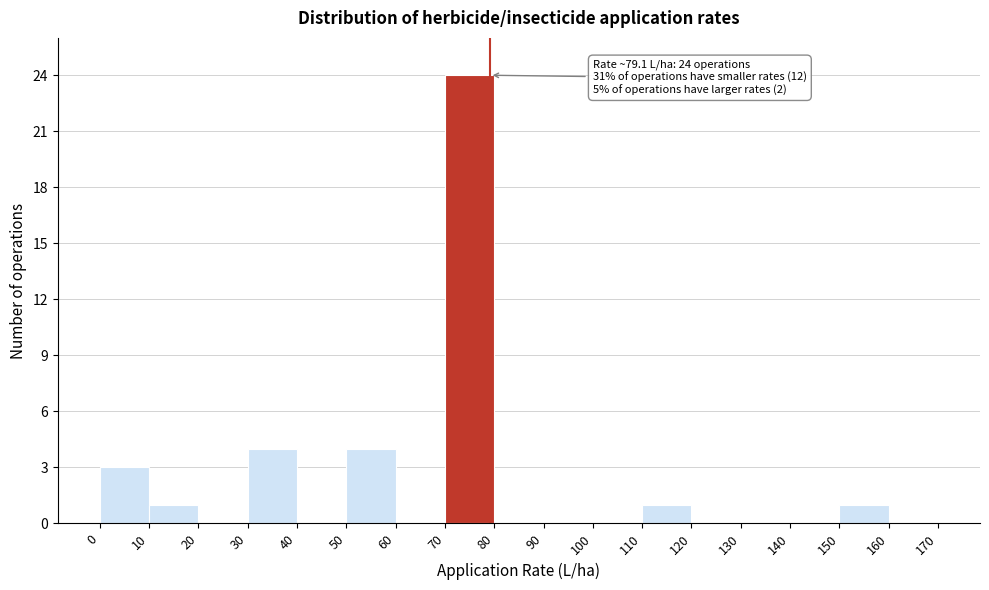

Which range on the x-axis has the tallest bar?

70 to 80